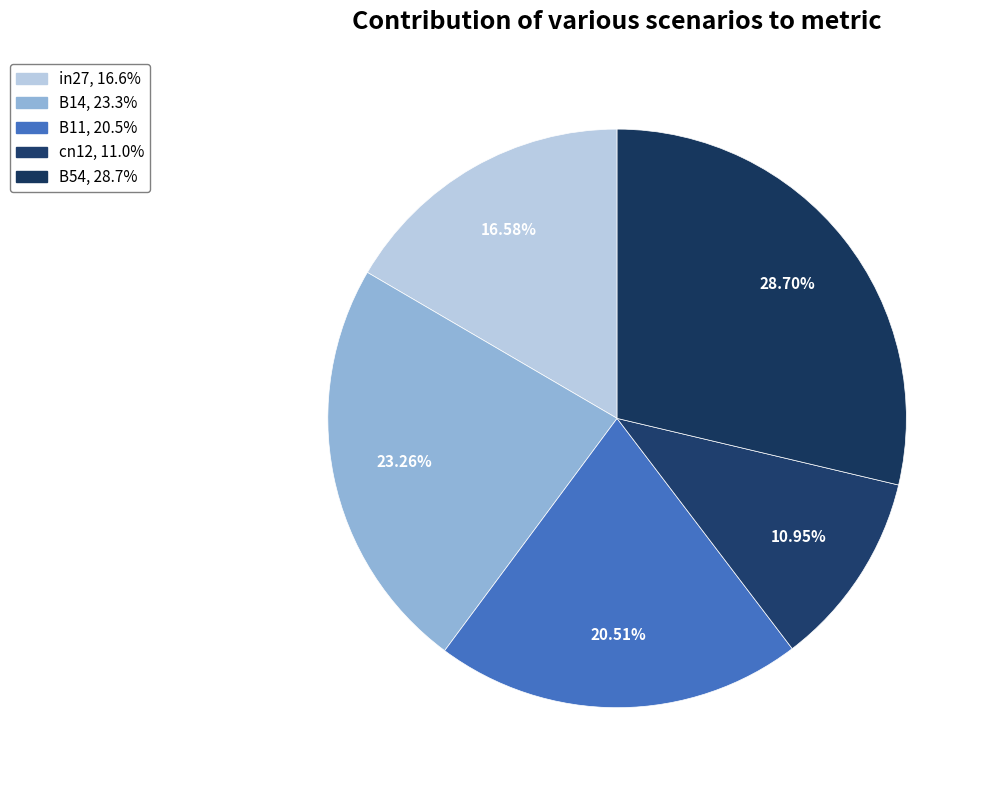

True or false: B54 accounts for 38% of the total.

False